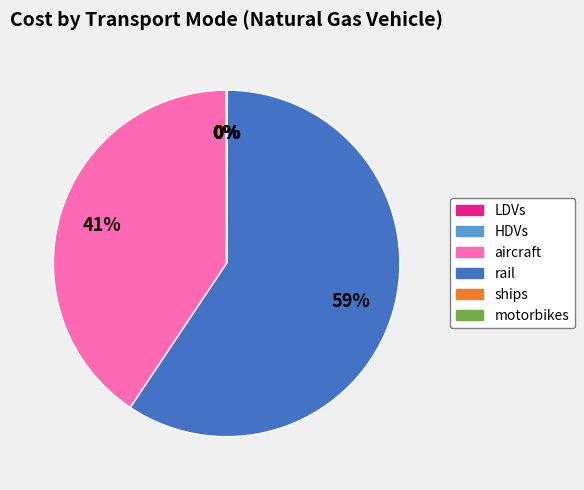

Which category accounts for the majority?

rail